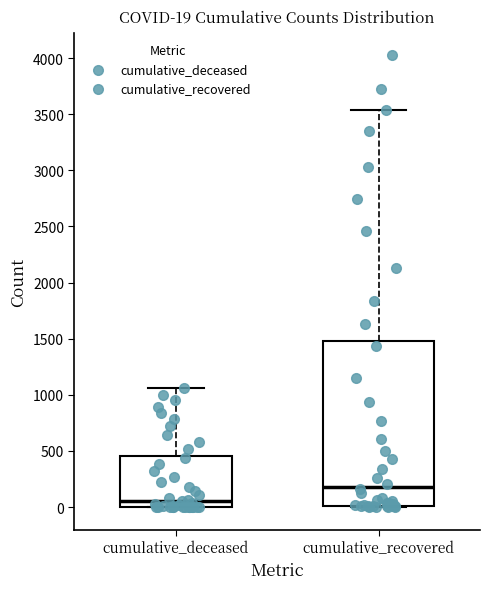

Which box's median line is the highest?

cumulative_recovered